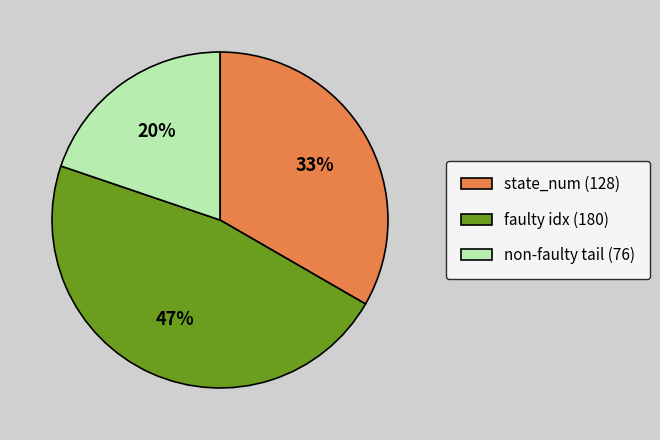

Is the sum of faulty idx (180) and state_num (128) greater than half?

Yes